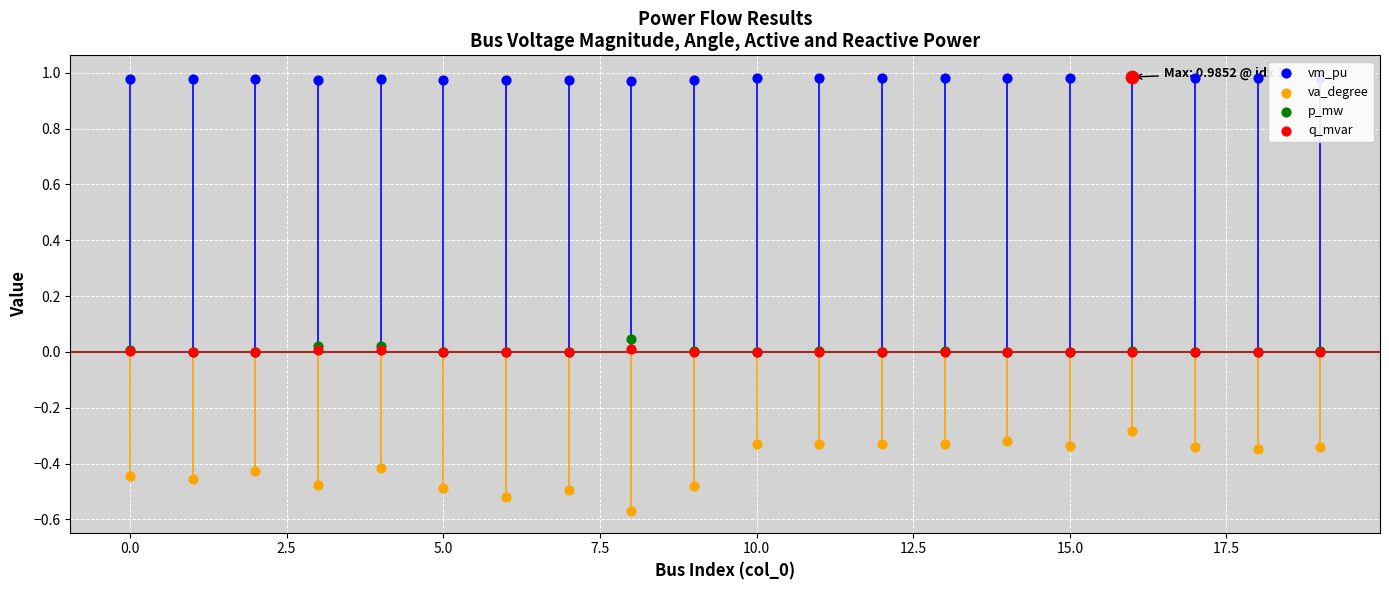

Which series contains the highest Y value?

vm_pu